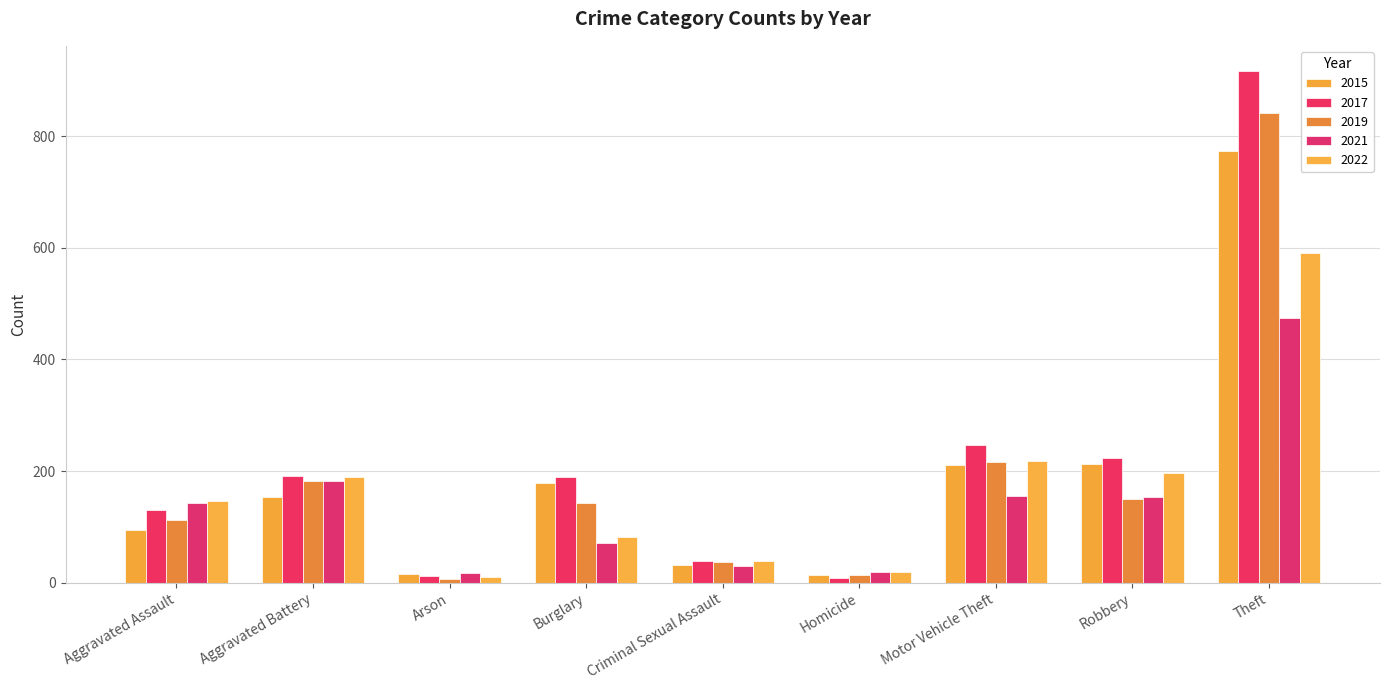

What are all the series names shown in the legend?

2015, 2017, 2019, 2021, 2022